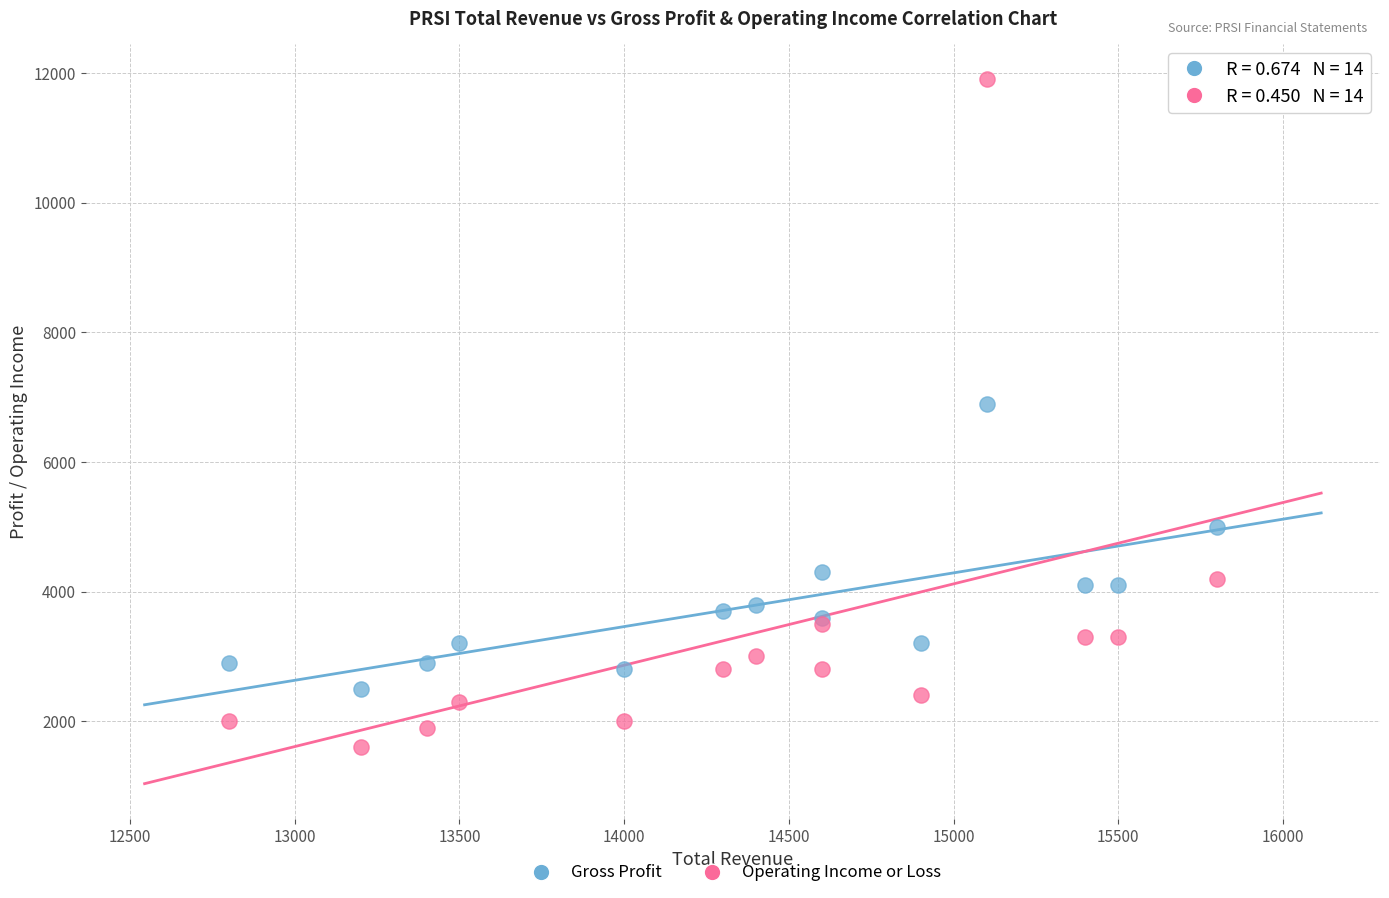

Which series contains the lowest Y value?

Operating Income or Loss